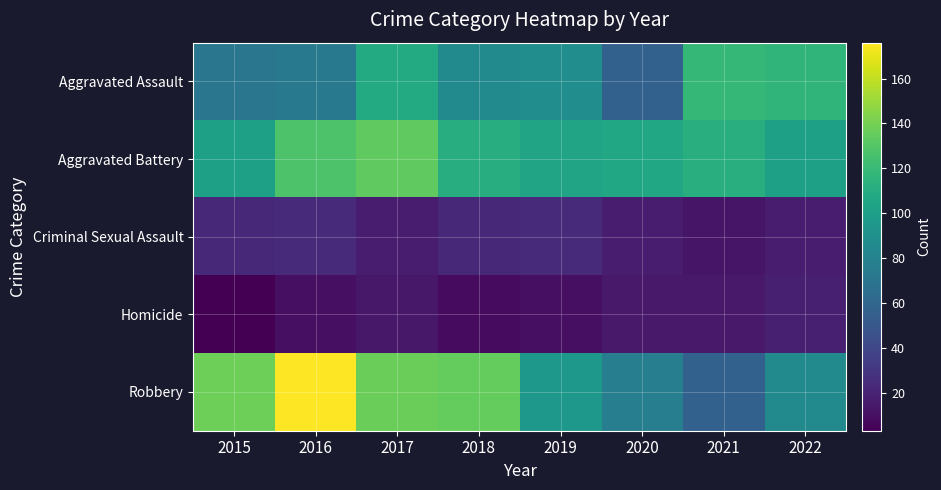

What is the total value across all series at 2015?

335